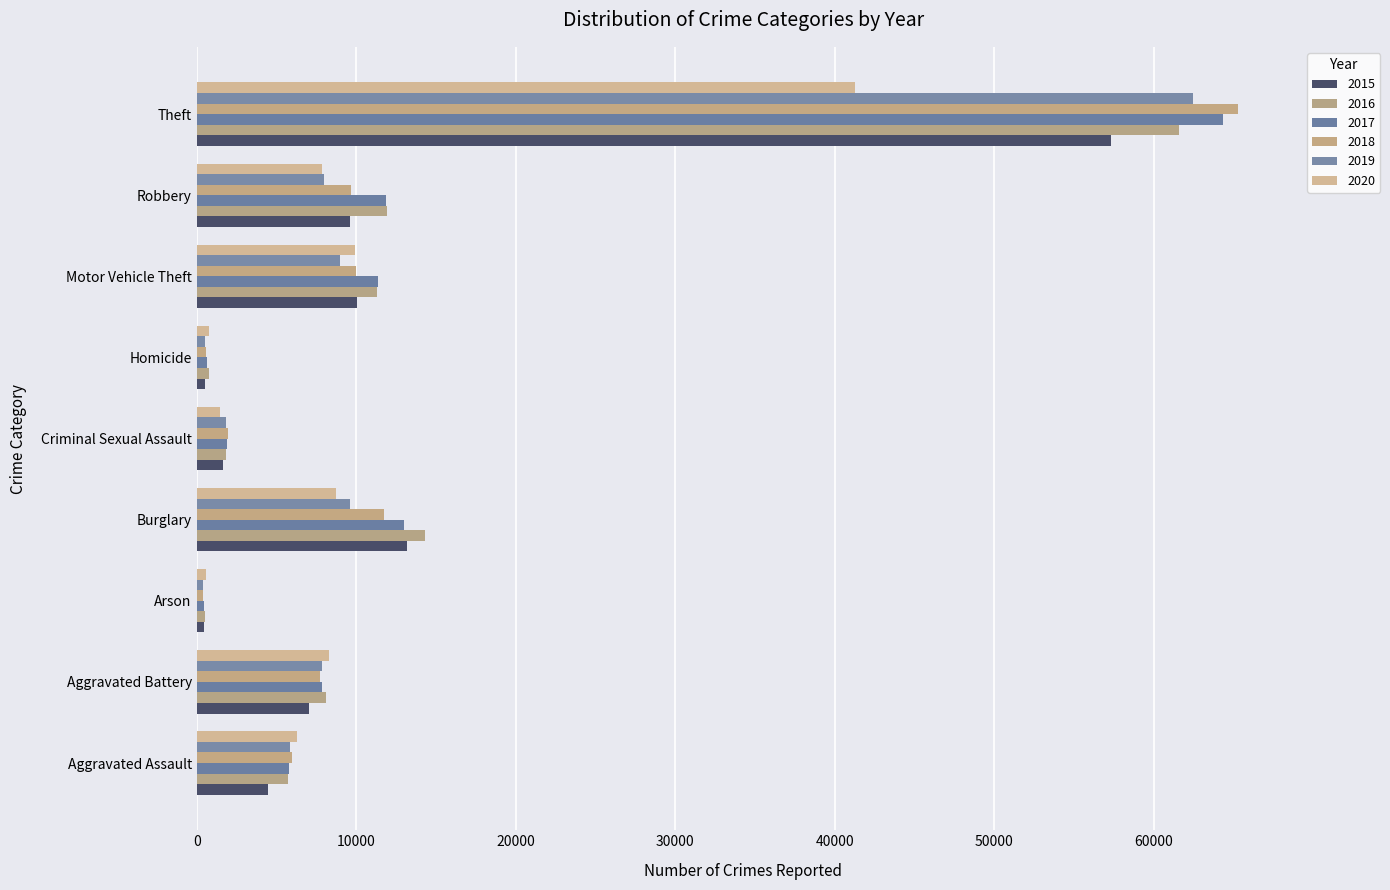

What is the minimum value for 2020?

589